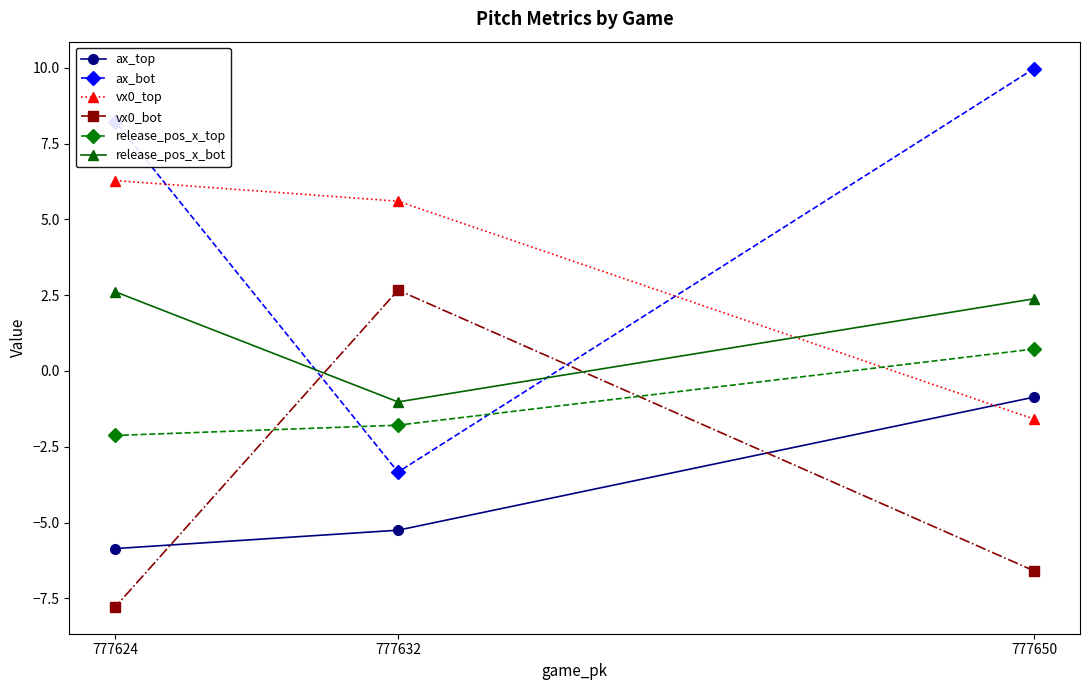

At which category is the sum across all series the highest?

777650